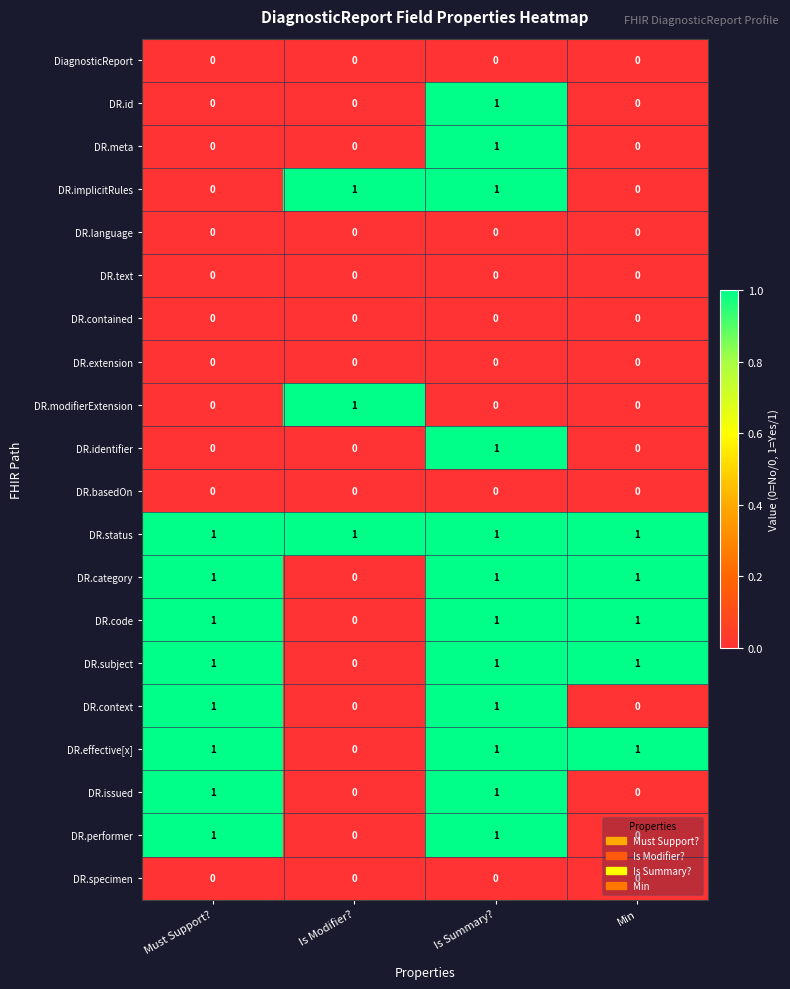

Count the number of categories in the chart.

4